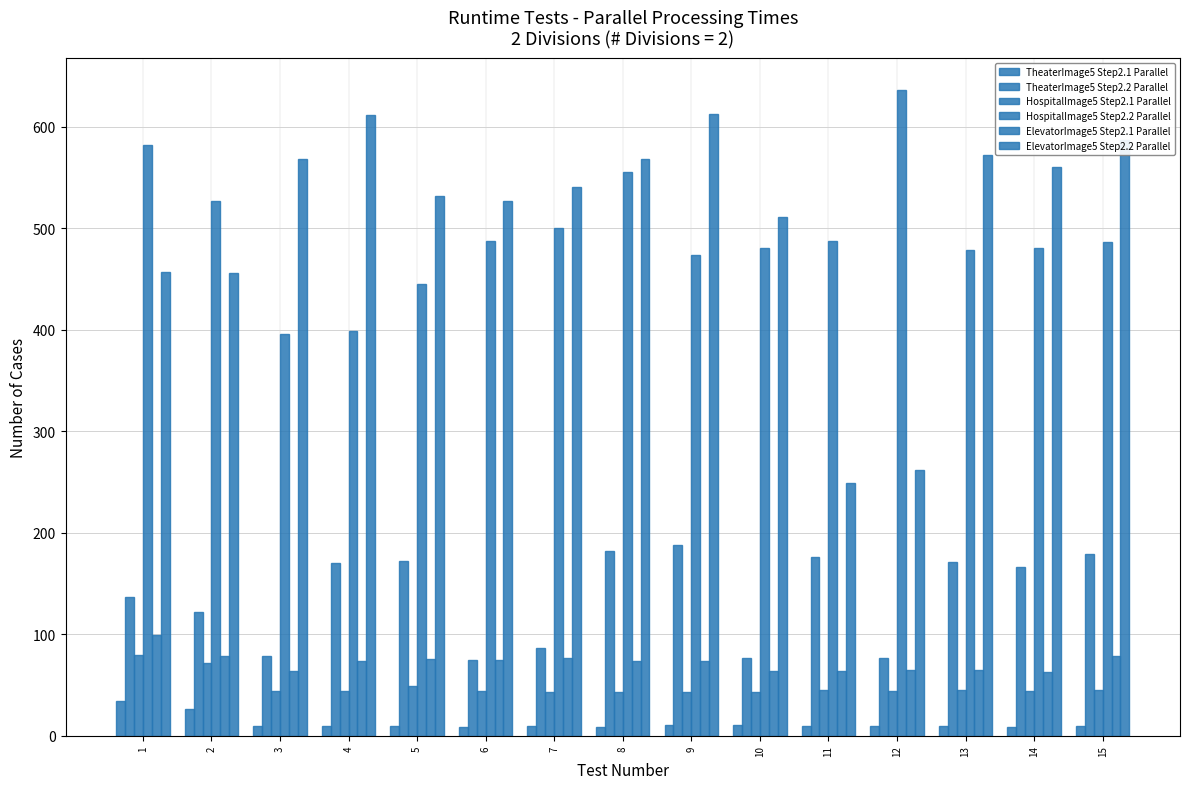

What is the sum of all TheaterImage5 Step2.2 Parallel values?

2057